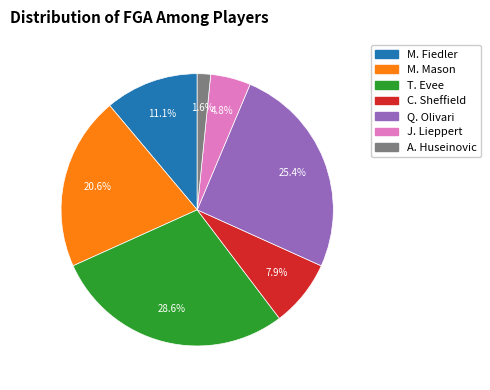

Does any single category account for the majority?

No